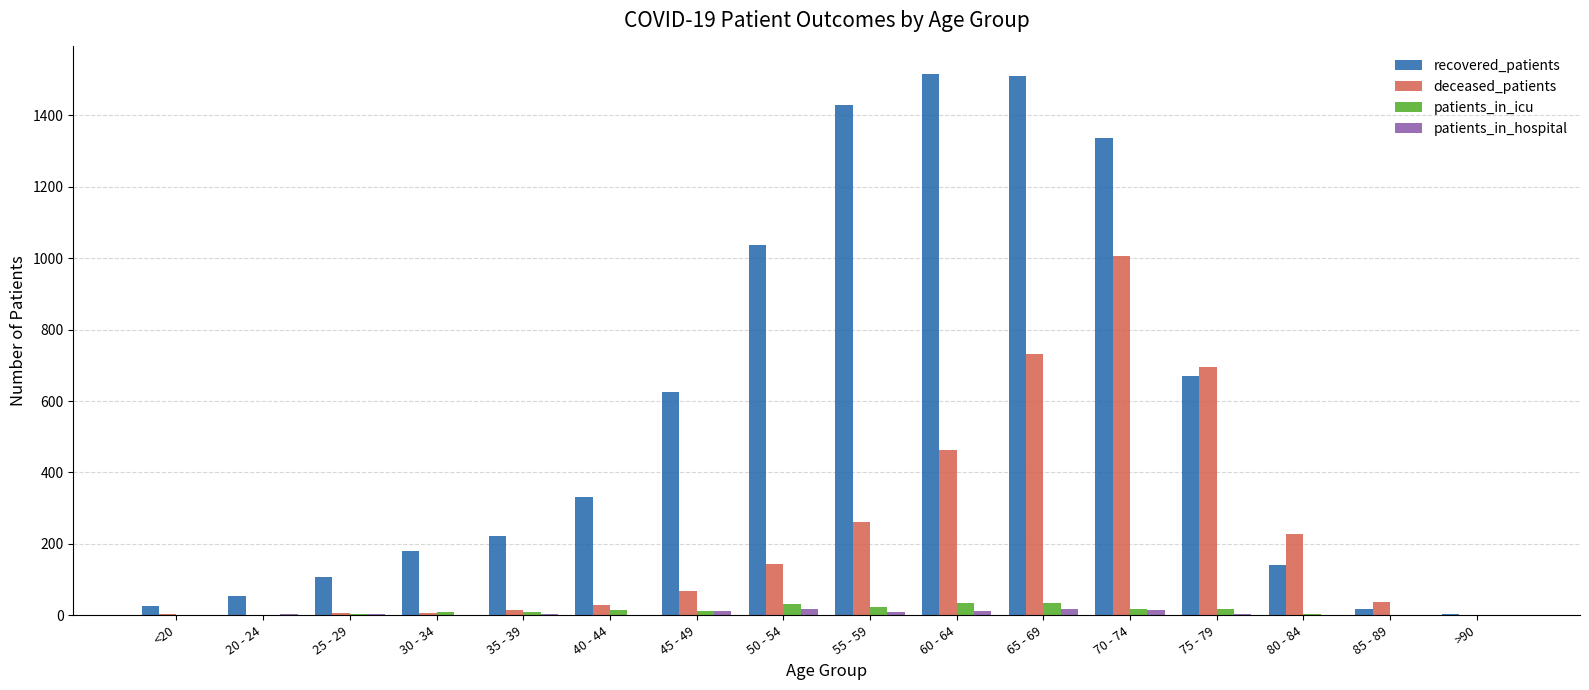

What is the sum of all patients_in_icu values?

213